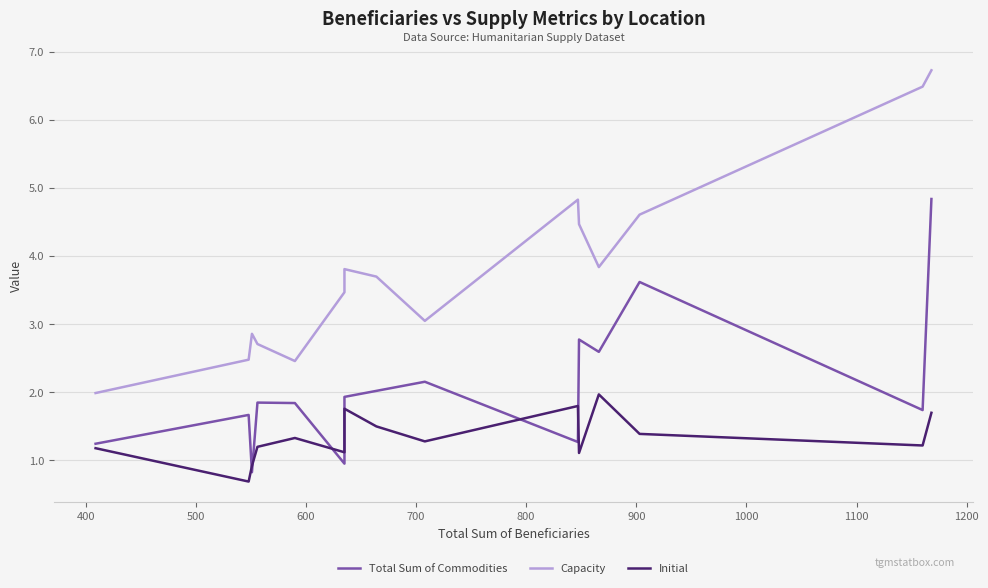

Reading left to right, list all the values displayed in this chart.

Total Sum of Commodities: 1.2	1.7	0.8	1.8	1.8	1.0	1.9	2.0	2.2	1.3	2.8	2.6	3.6	1.7	4.8
Capacity: 2.0	2.5	2.9	2.7	2.5	3.5	3.8	3.7	3.0	4.8	4.5	3.8	4.6	6.5	6.7
Initial: 1.2	0.7	0.9	1.2	1.3	1.1	1.8	1.5	1.3	1.8	1.1	2.0	1.4	1.2	1.7